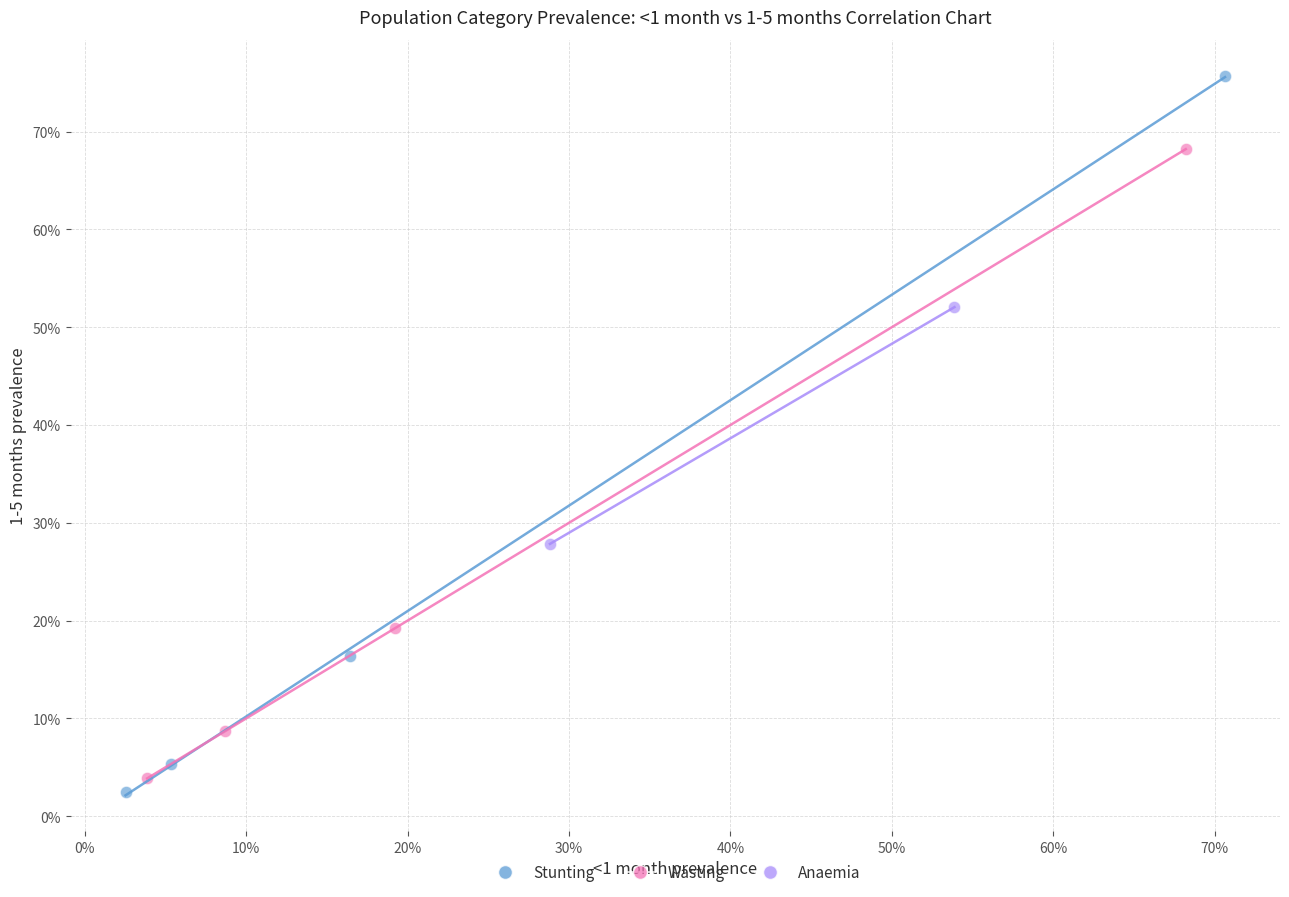

Which series contains the highest Y value?

Stunting